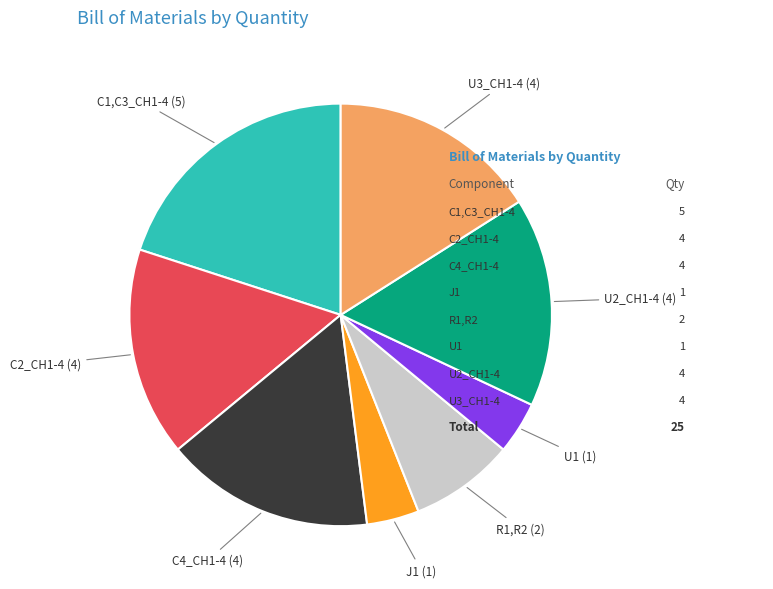

Does C1,C3_CH1-4 represent more than half of the total?

No